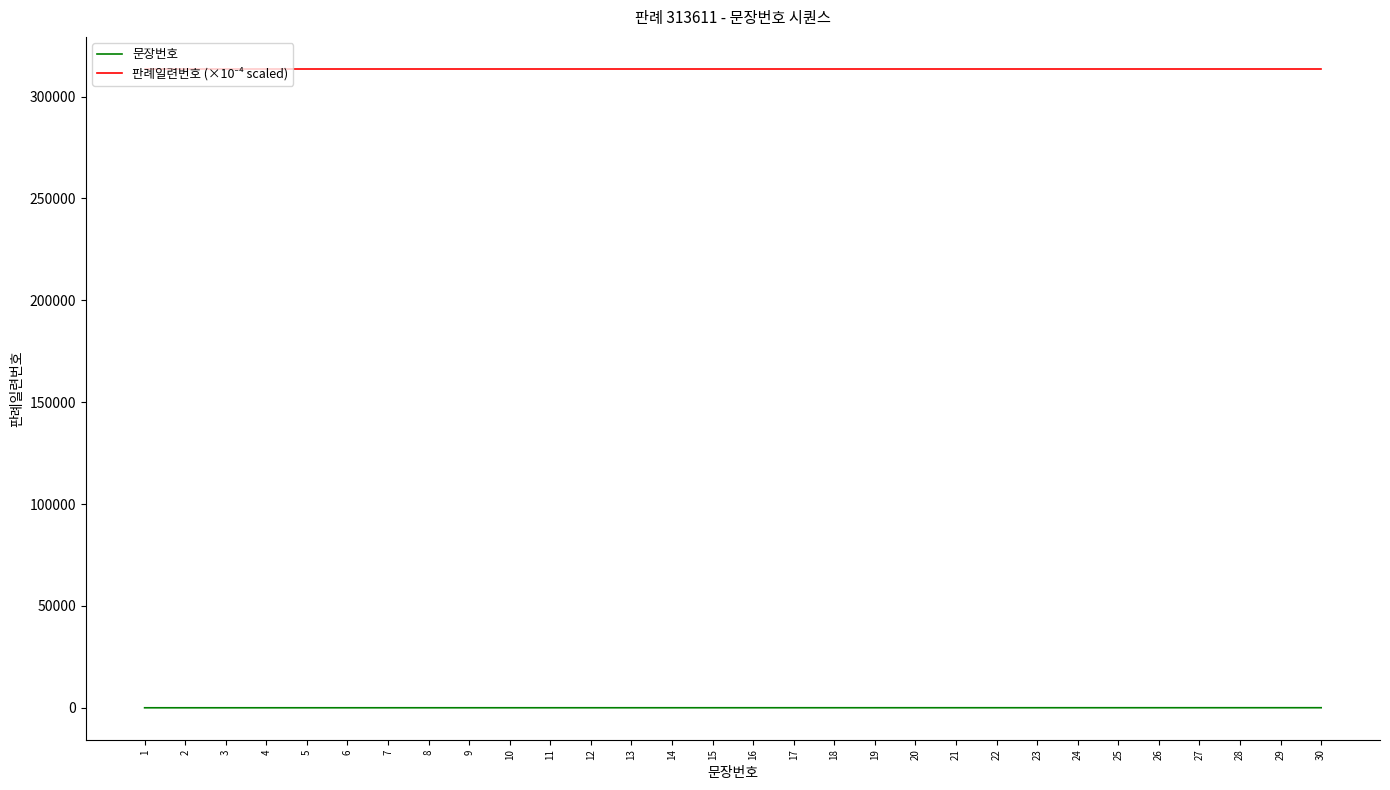

What is the greatest value displayed?

313611